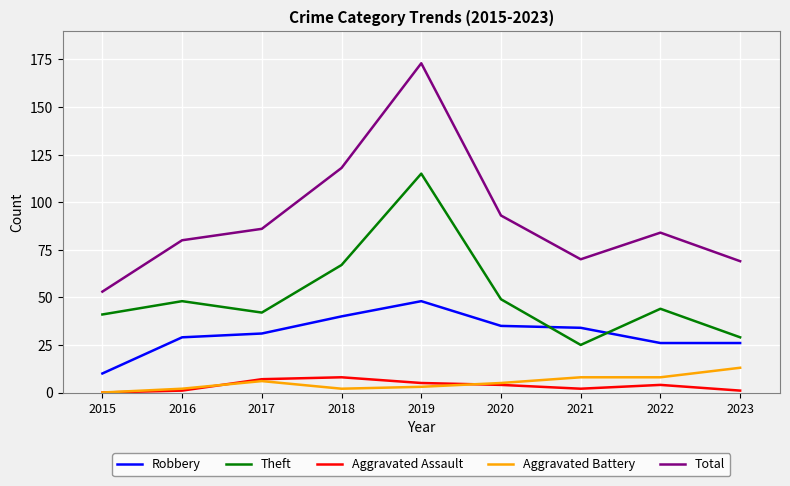

At which label does Aggravated Battery first exceed 5?

2017